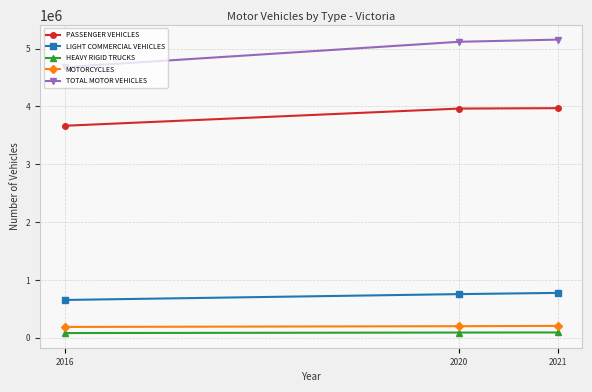

What is the sum of all MOTORCYCLES values?

586716